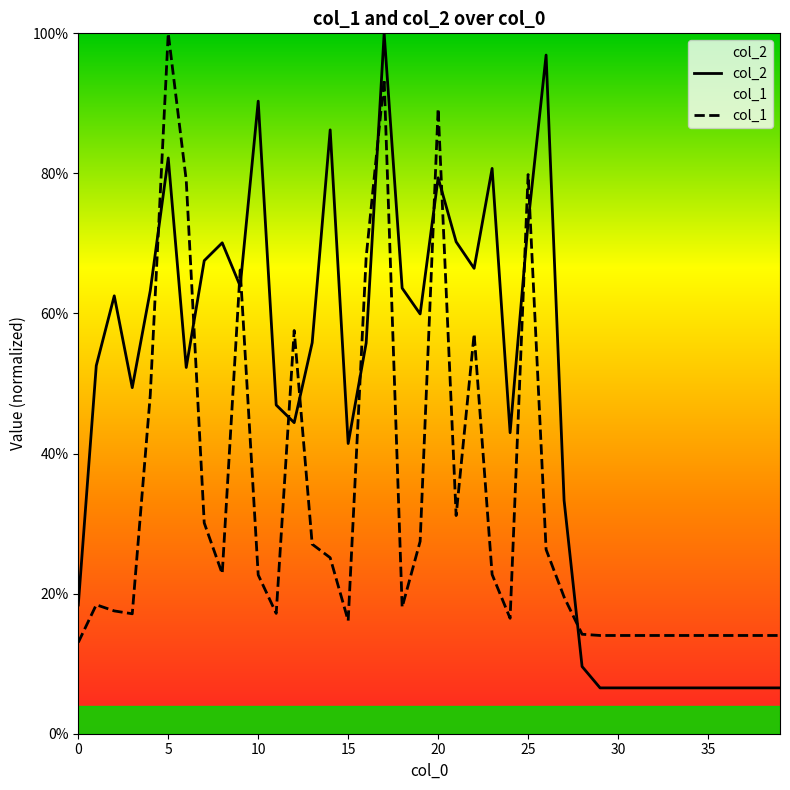

Which has a higher value, 0 or 20?

20